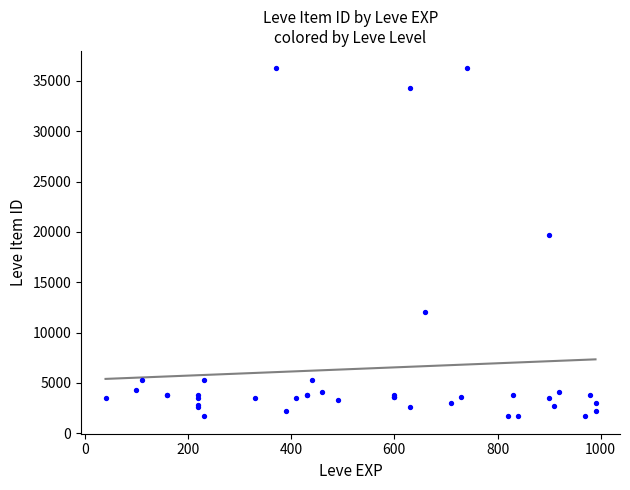

What Y value in the scatter plot is closest to 18967?

19744